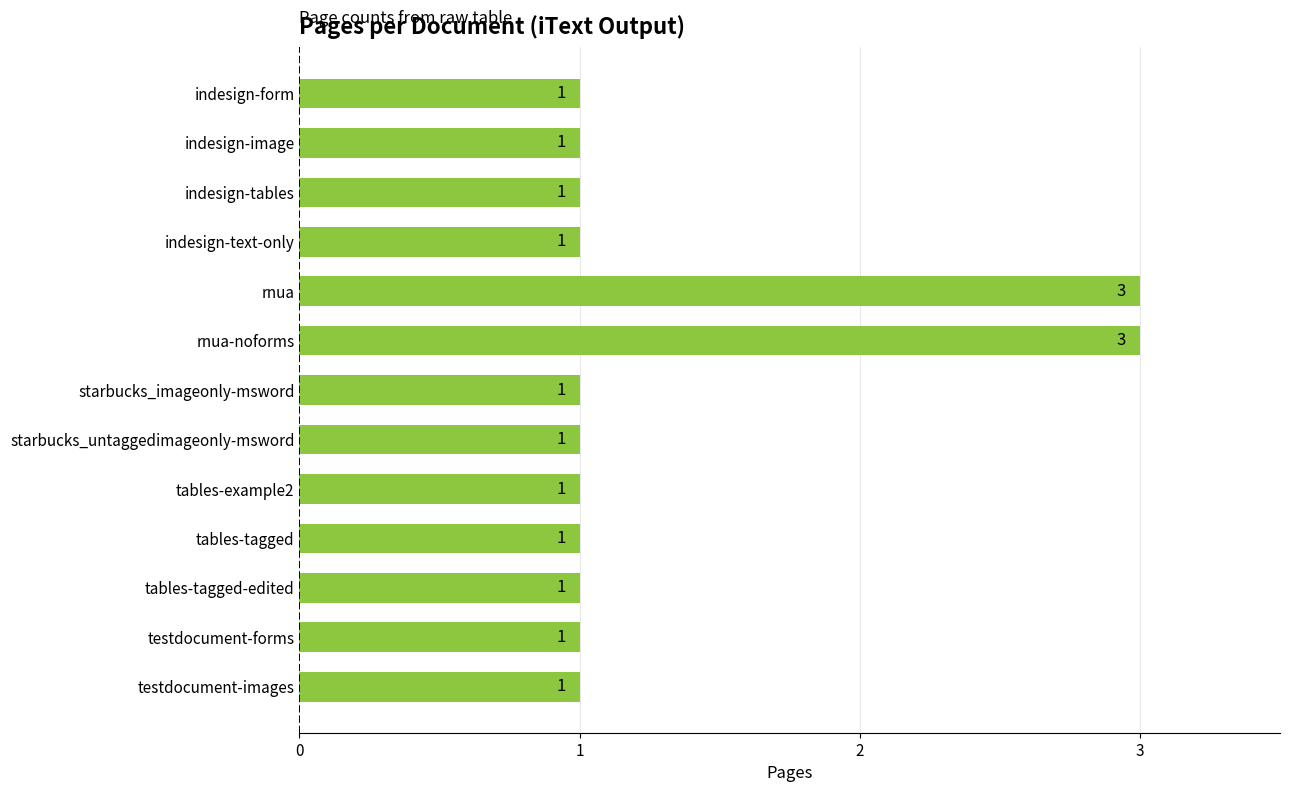

Count the number of values greater than 1.

2